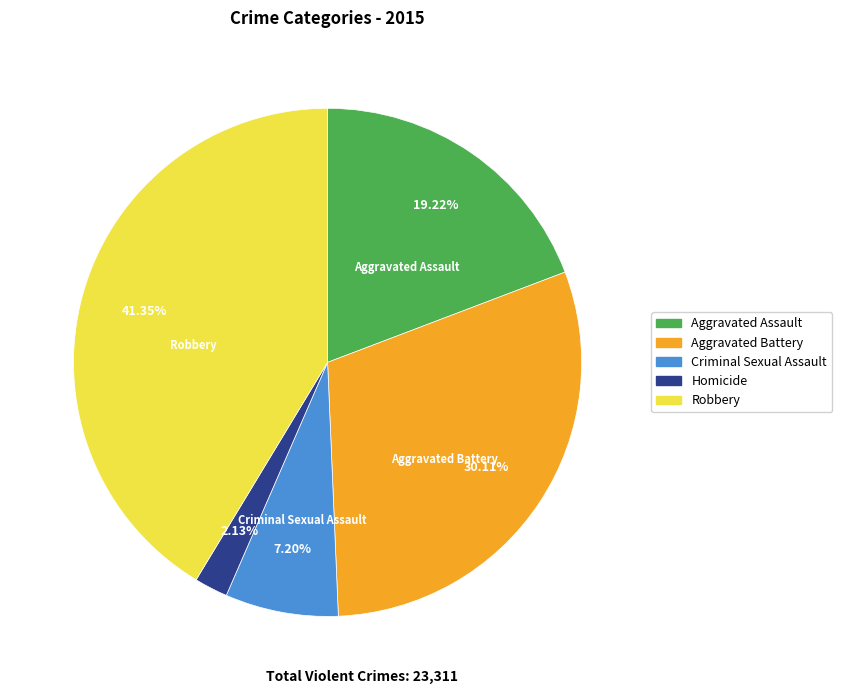

To the nearest percent, what is the difference between the Aggravated Battery and Robbery slice percentages?

11%